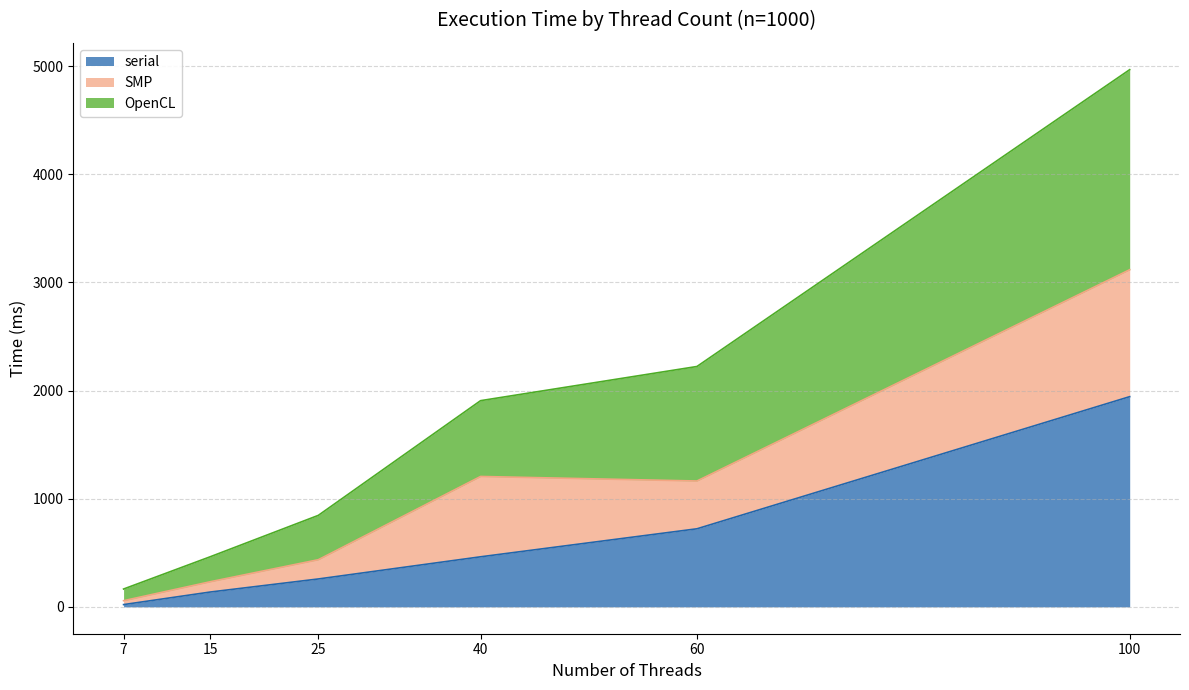

Which category has the highest value across all series?

100